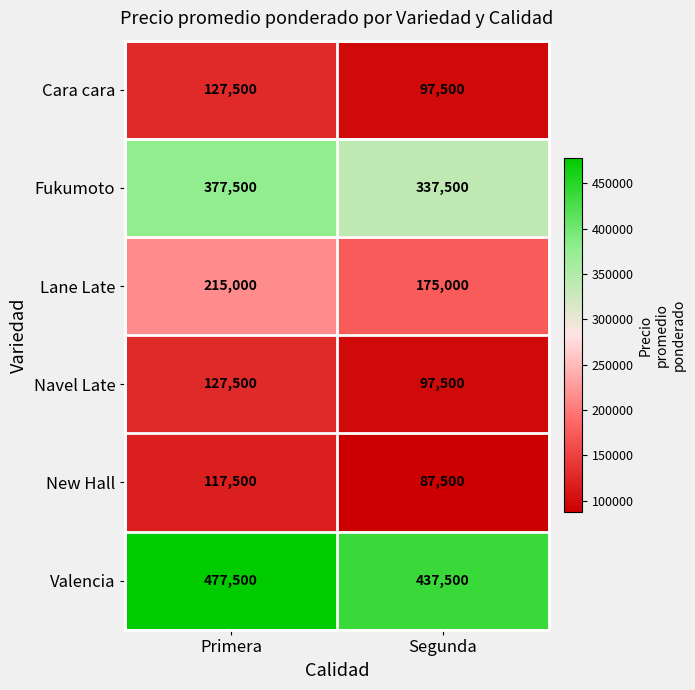

Rank the categories by Valencia value from lowest to highest.

Segunda, Primera